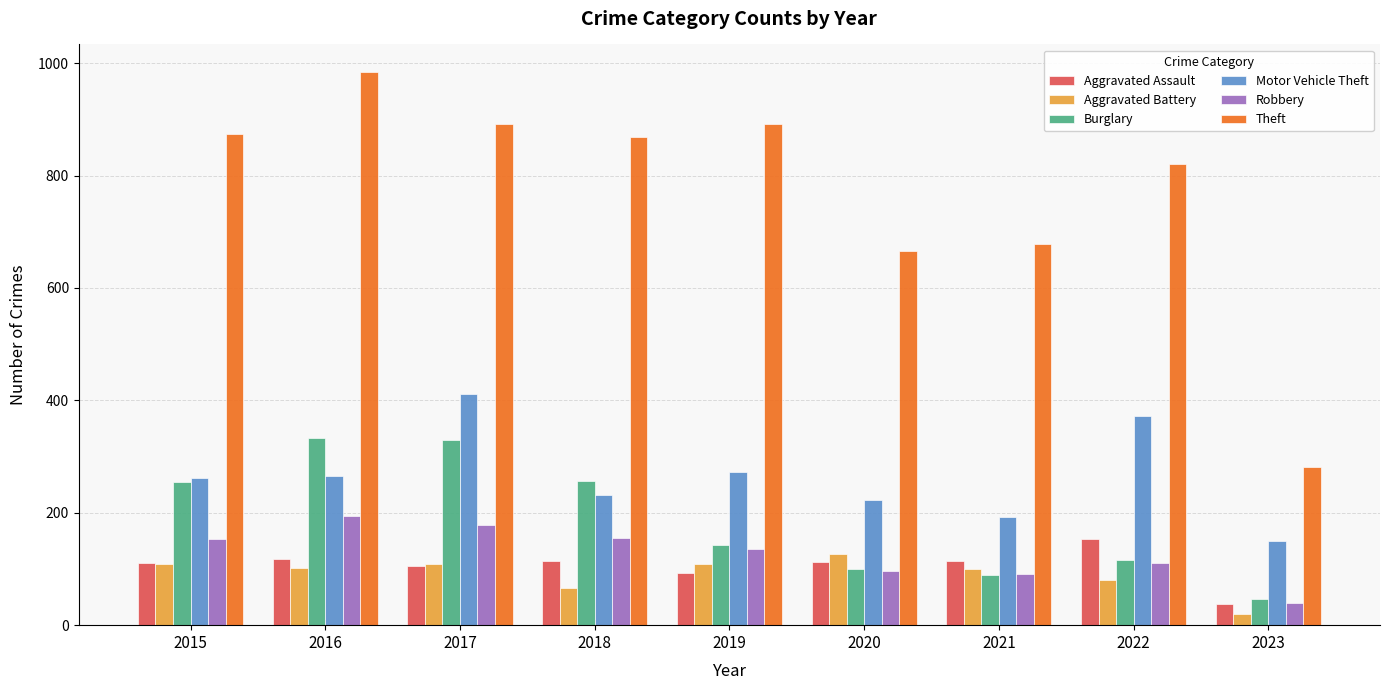

Between 2017 and 2019, which series saw the biggest shift?

Burglary